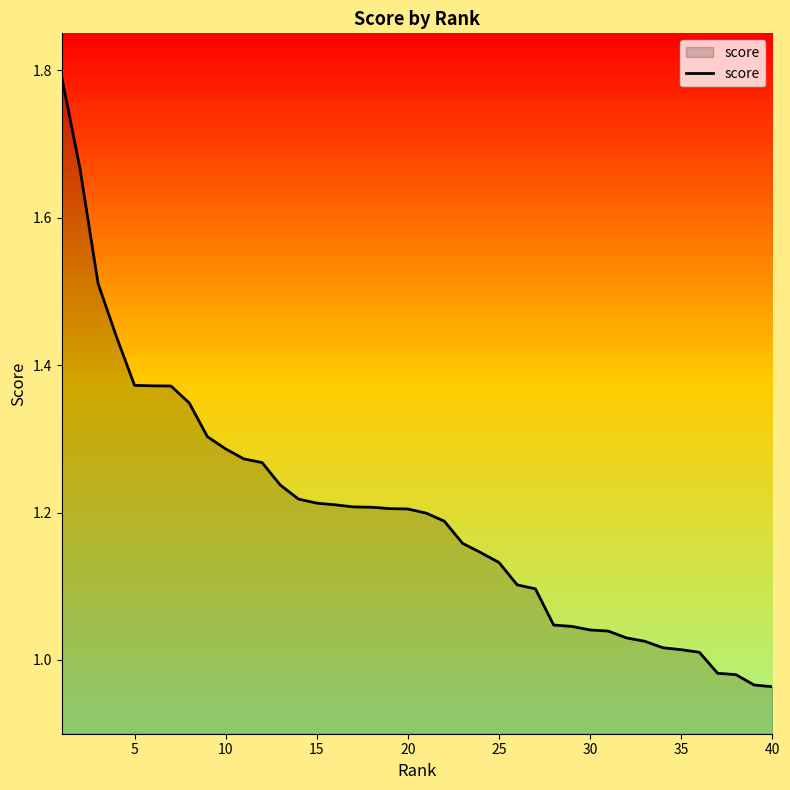

What is the maximum value shown in the chart?

1.8